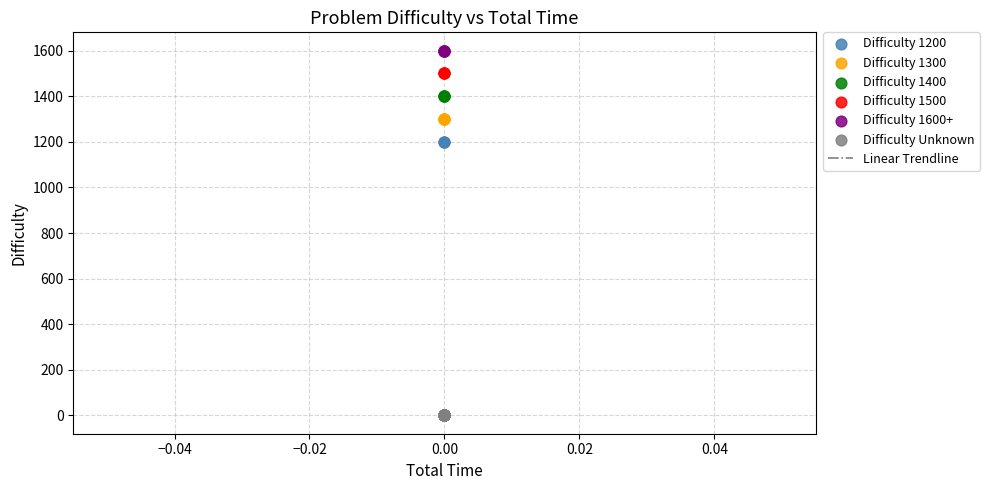

Which series contains the lowest Y value?

Difficulty Unknown